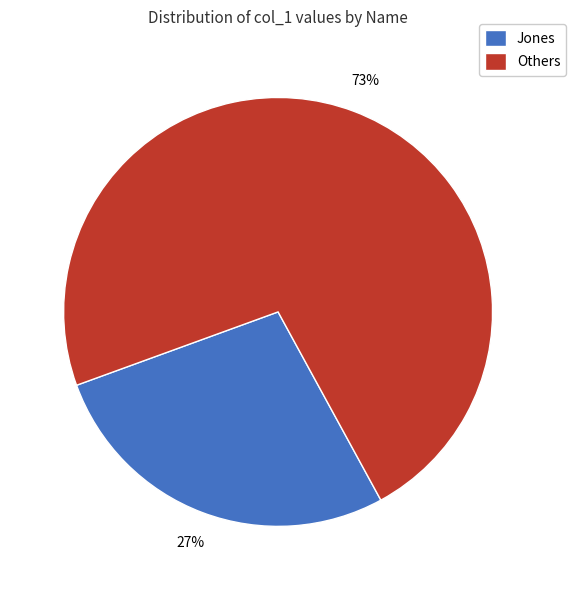

True or false: Jones accounts for 22% of the total.

False